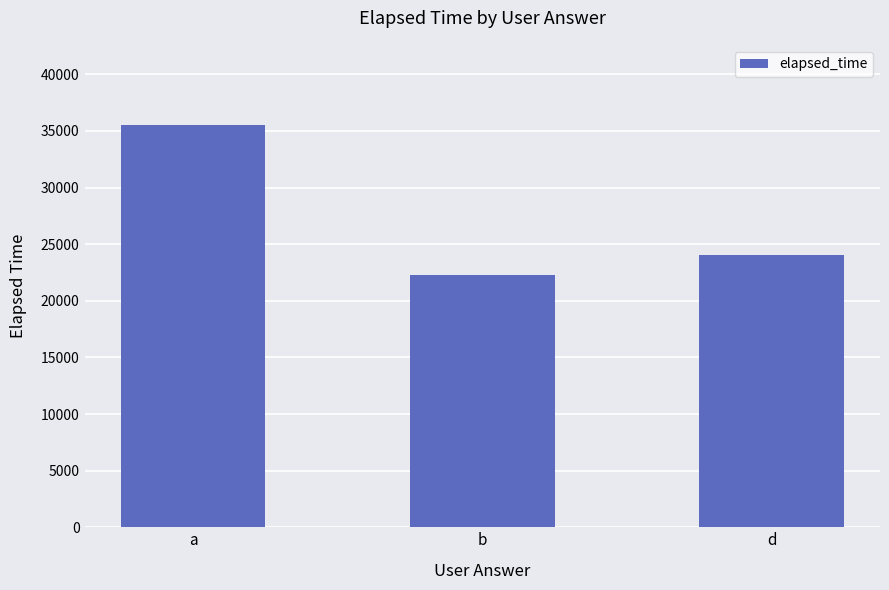

What is the ratio of the value at a to the value at b?

1.6